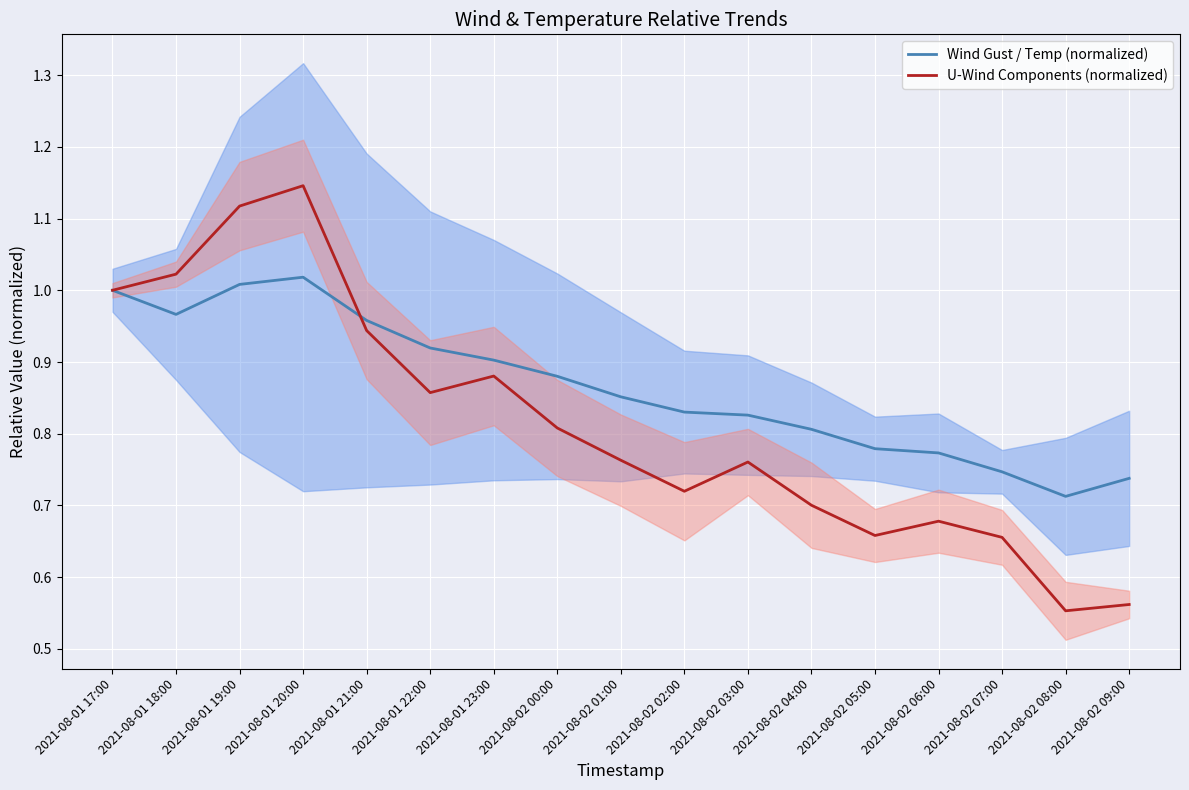

Is it true that Wind Gust / Temp (normalized) equals 1.0 at 2021-08-01 21:00?

True